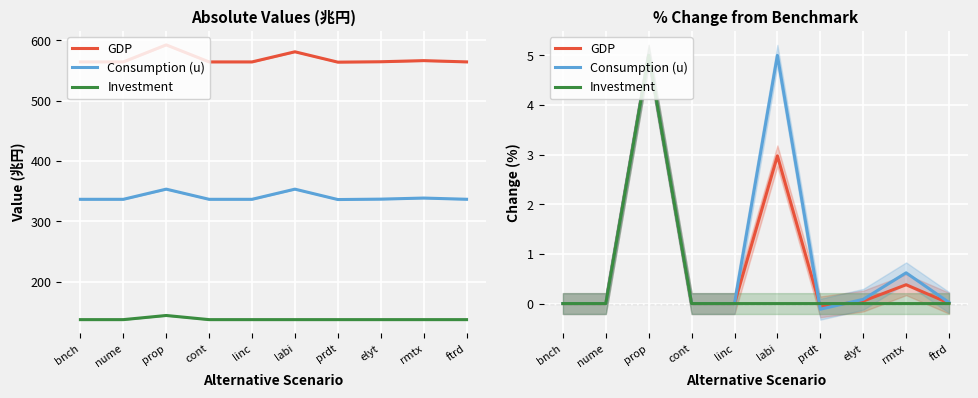

What is the average value of the GDP series?

0.8